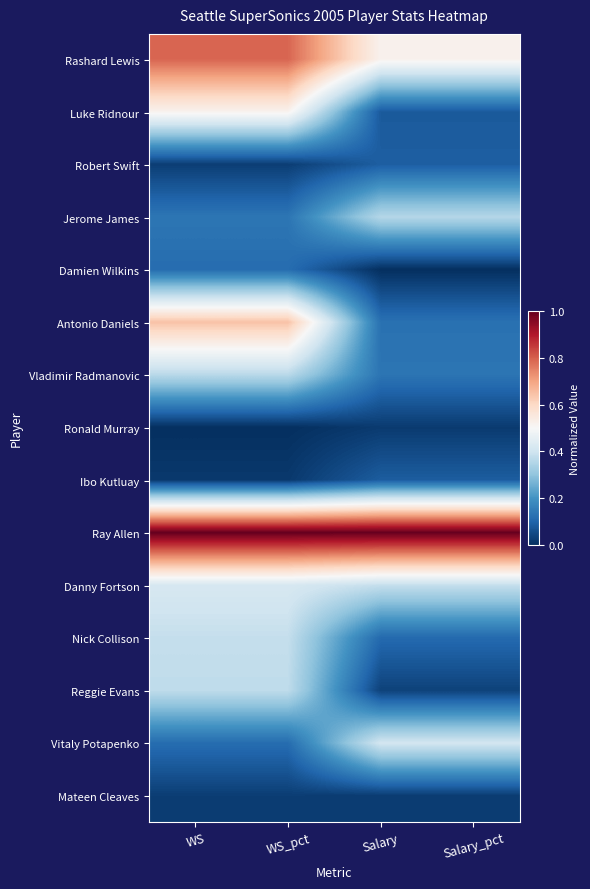

Between Salary and WS, which is larger?

WS